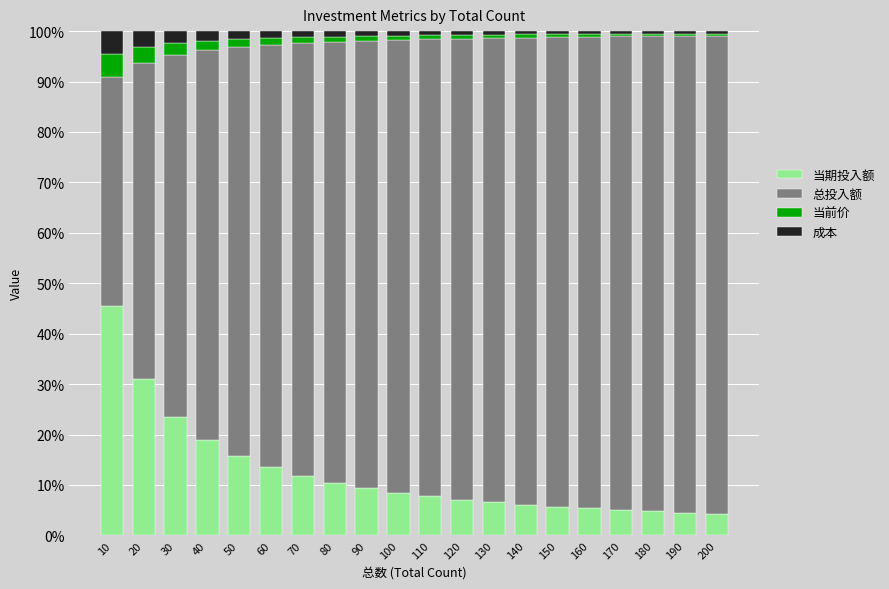

What is the sum of all 当期投入额 values?

245.5